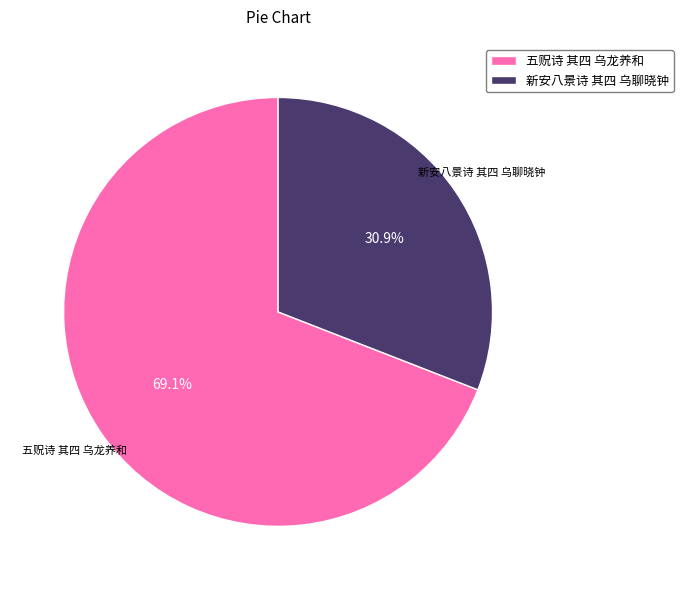

To the nearest percent, what percentage of the pie is 五贶诗 其四 乌龙养和?

69%